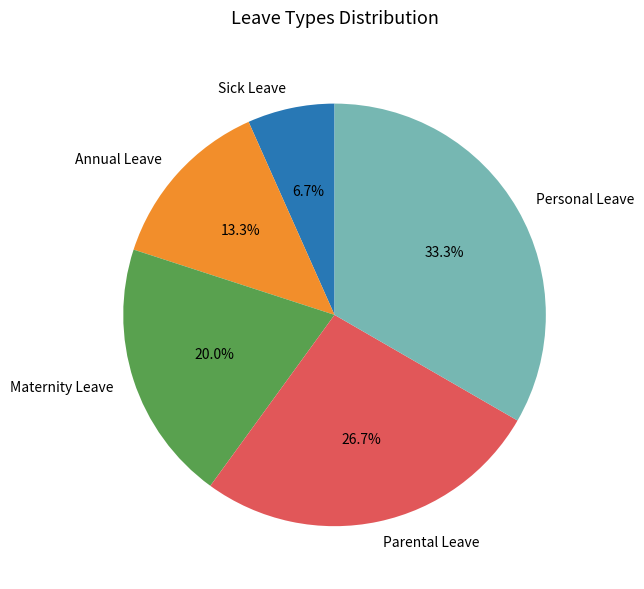

Which slice is the smallest?

Sick Leave